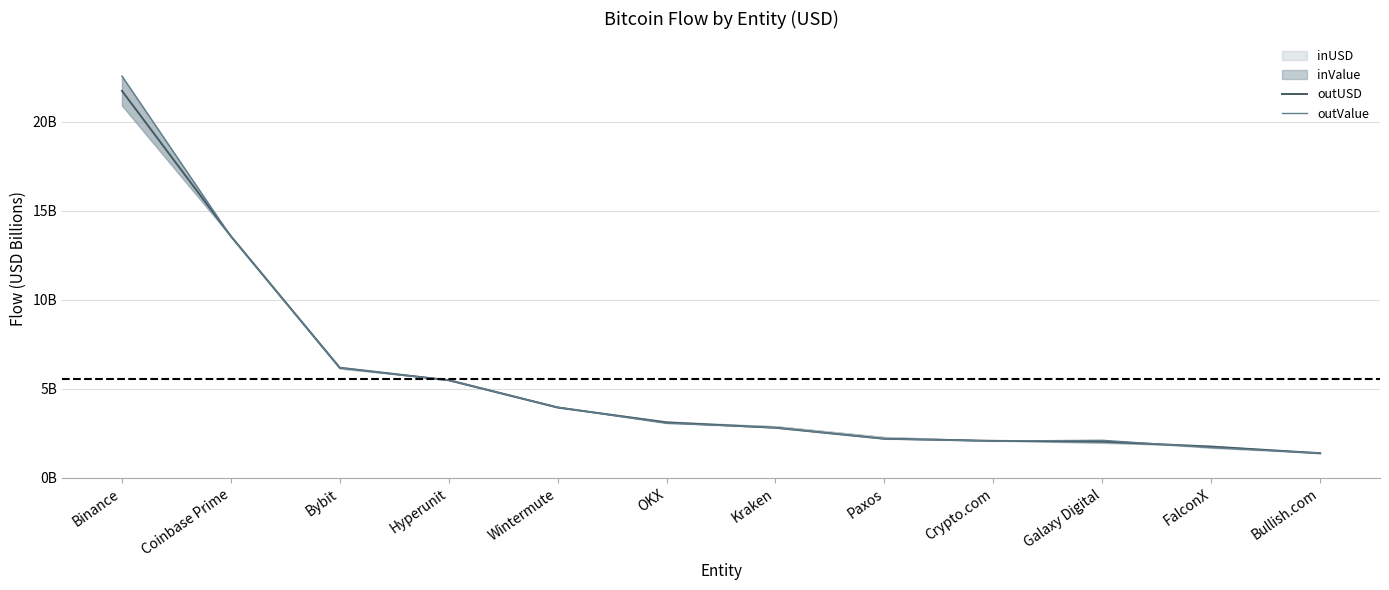

True or false: outValue has more than 0 interior local peaks.

True